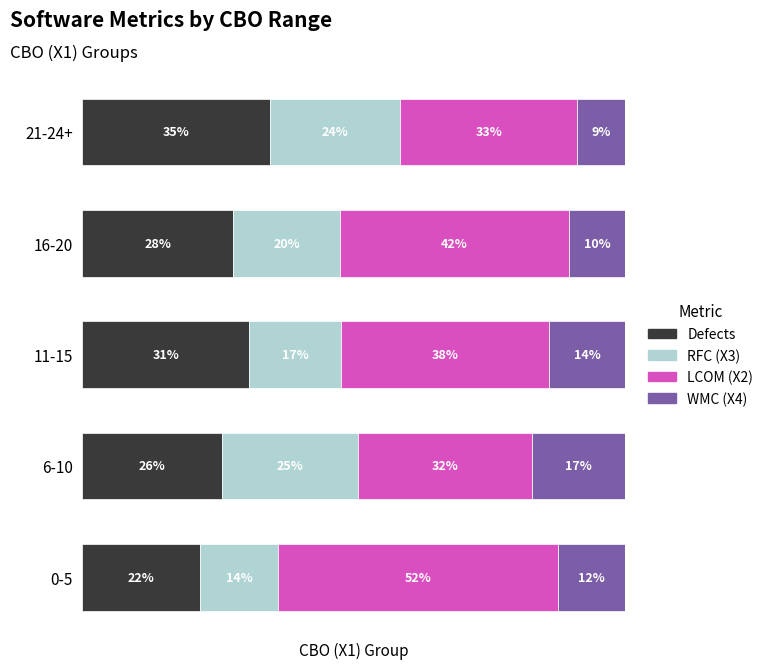

What is the sum of all RFC (X3) values?

100.2